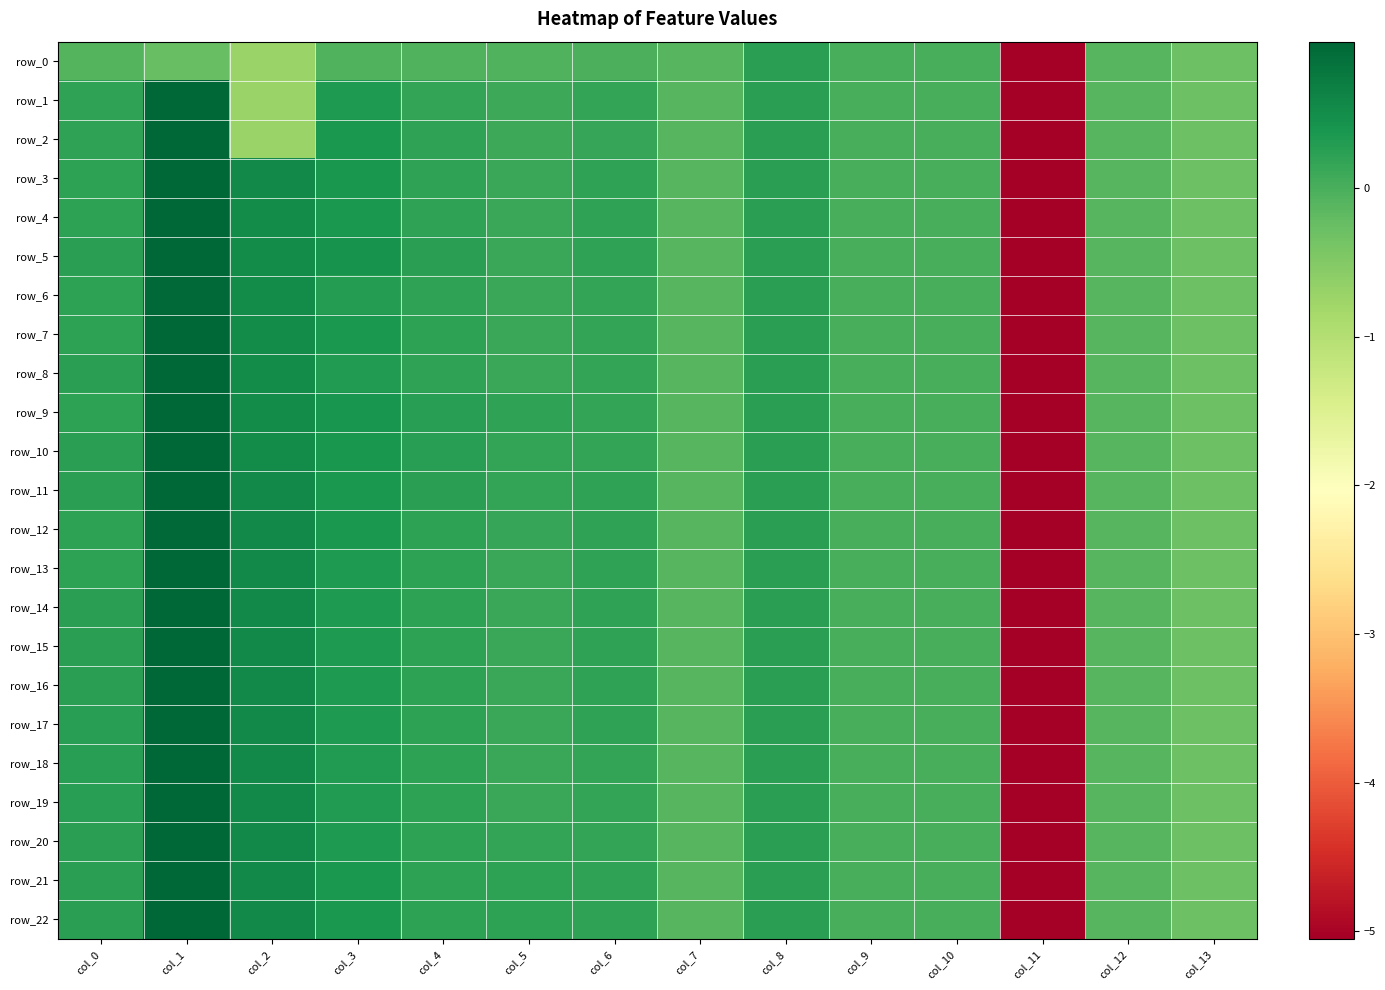

The value of row_19 at col_6 is 0.2. True or false?

True